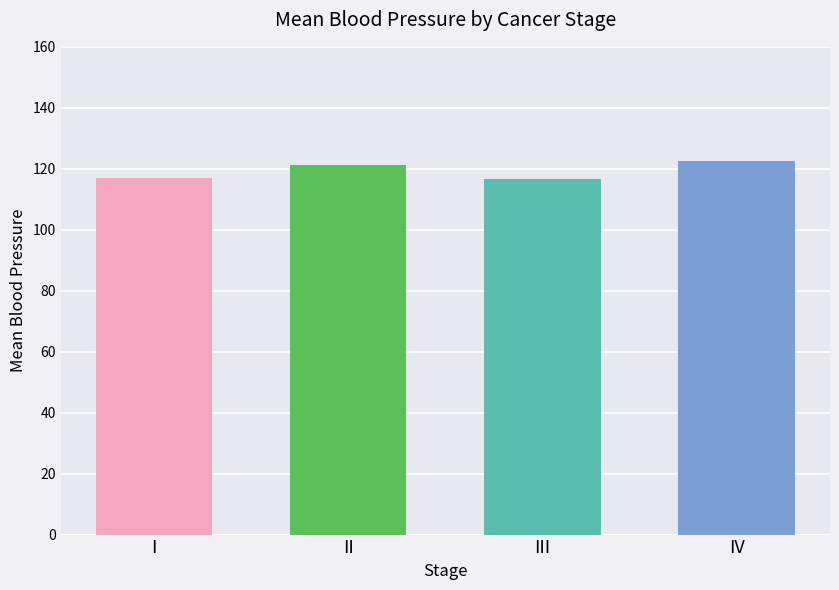

How many data points are less than 121?

2